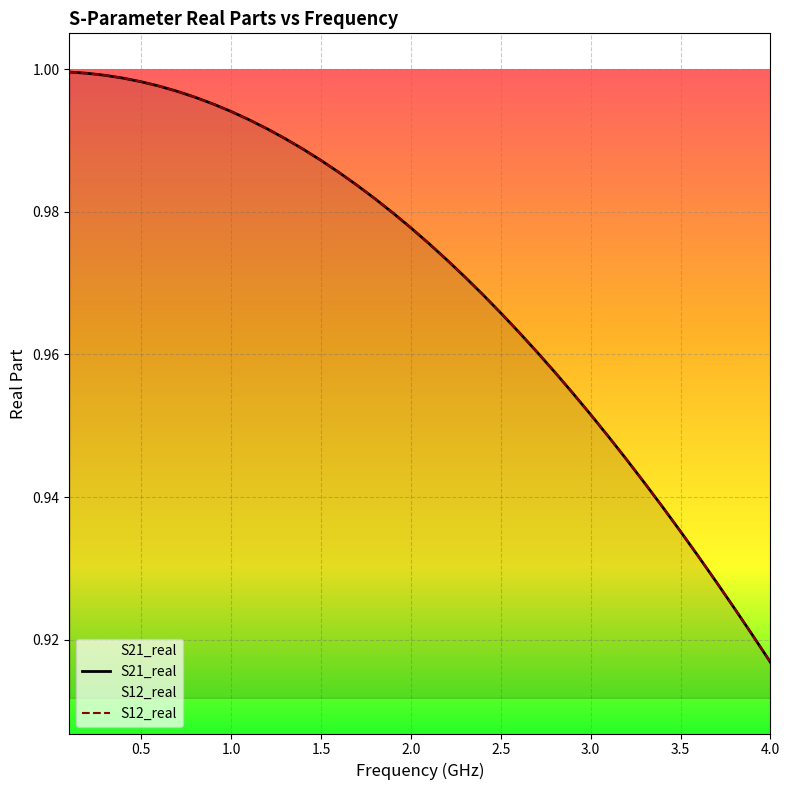

Reading left to right, transcribe all the data shown in this chart.

S21_real: 1.0	1.0	1.0	1.0	1.0	1.0	1.0	1.0	1.0	1.0	1.0	1.0	1.0	1.0	1.0	1.0	1.0	1.0	1.0	1.0	1.0	1.0	1.0	1.0	1.0	1.0	1.0	1.0	1.0	1.0	0.9	0.9	0.9	0.9	0.9	0.9	0.9	0.9	0.9	0.9
S12_real: 1.0	1.0	1.0	1.0	1.0	1.0	1.0	1.0	1.0	1.0	1.0	1.0	1.0	1.0	1.0	1.0	1.0	1.0	1.0	1.0	1.0	1.0	1.0	1.0	1.0	1.0	1.0	1.0	1.0	1.0	0.9	0.9	0.9	0.9	0.9	0.9	0.9	0.9	0.9	0.9